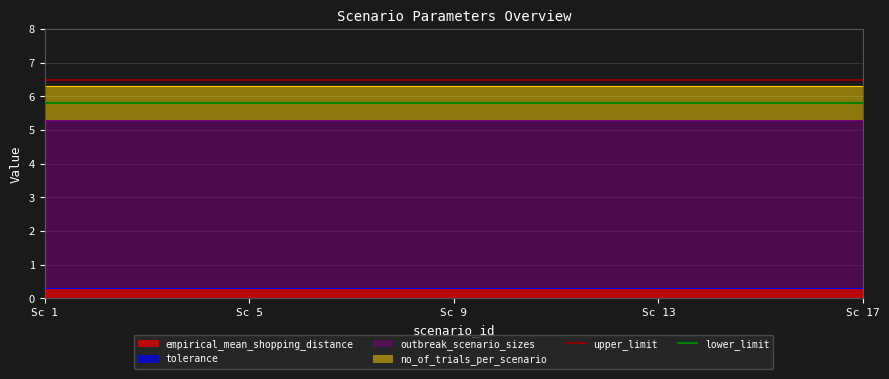

The empirical_mean_shopping_distance series shows 0.3 at Sc 17. True or false?

True